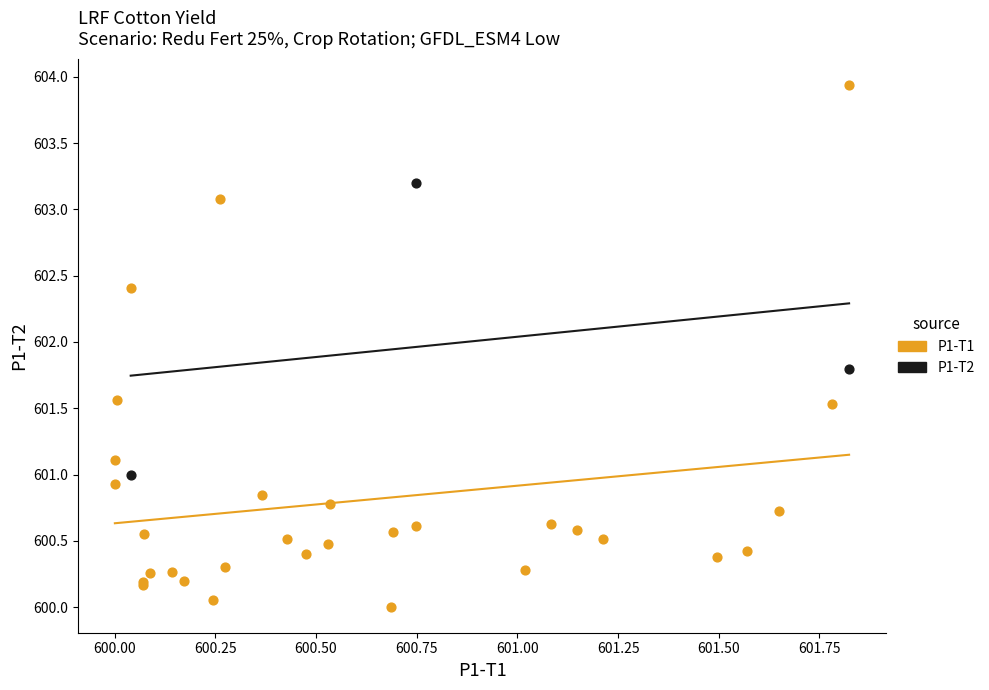

Which series has the widest spread of Y values?

P1-T1